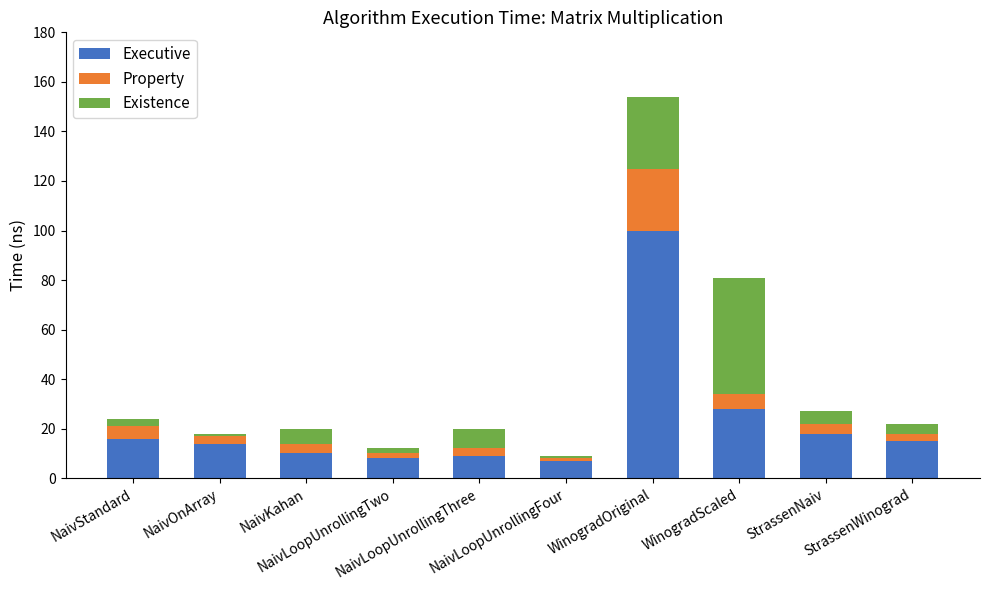

What is the lowest value of the Executive series?

7